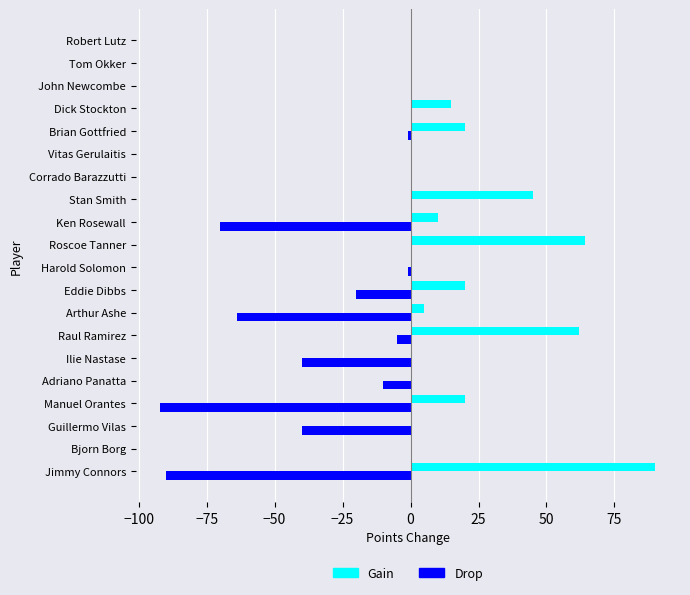

Between Bjorn Borg and Ken Rosewall, which series saw the biggest shift?

Drop